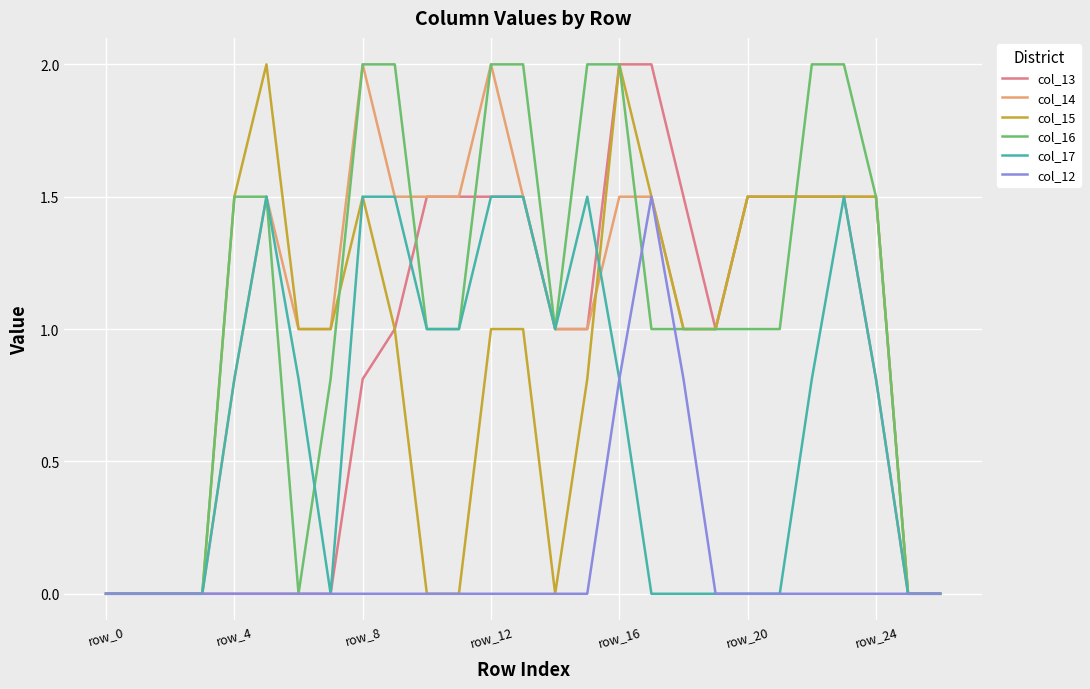

What is the highest value of the col_12 series?

1.5